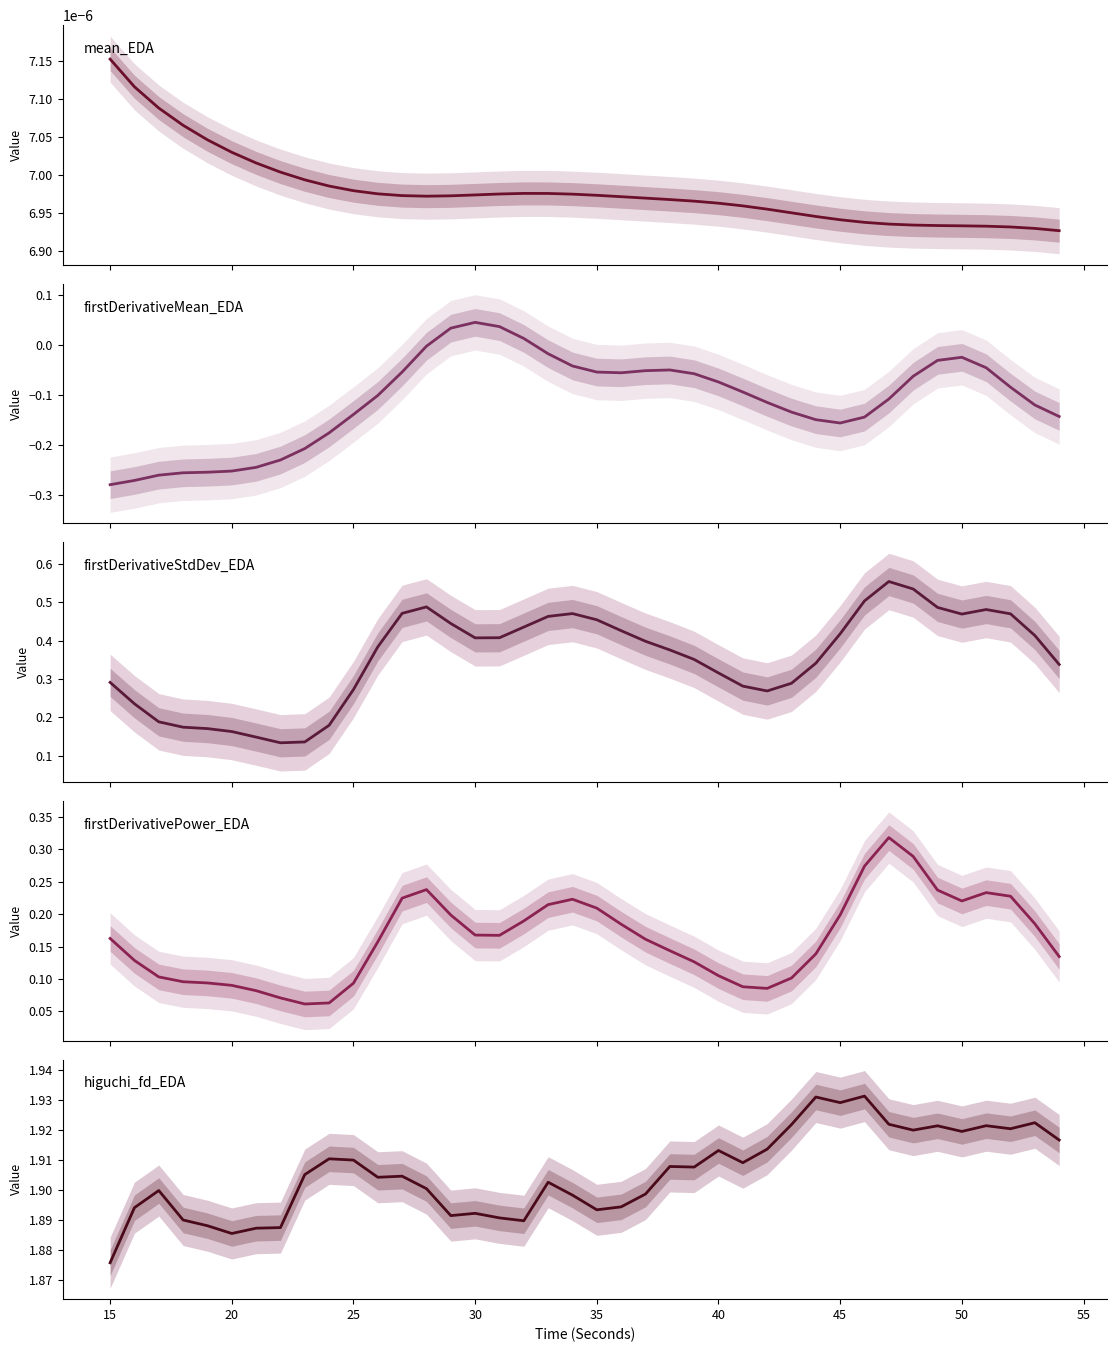

Does the chart have visible grid lines?

No